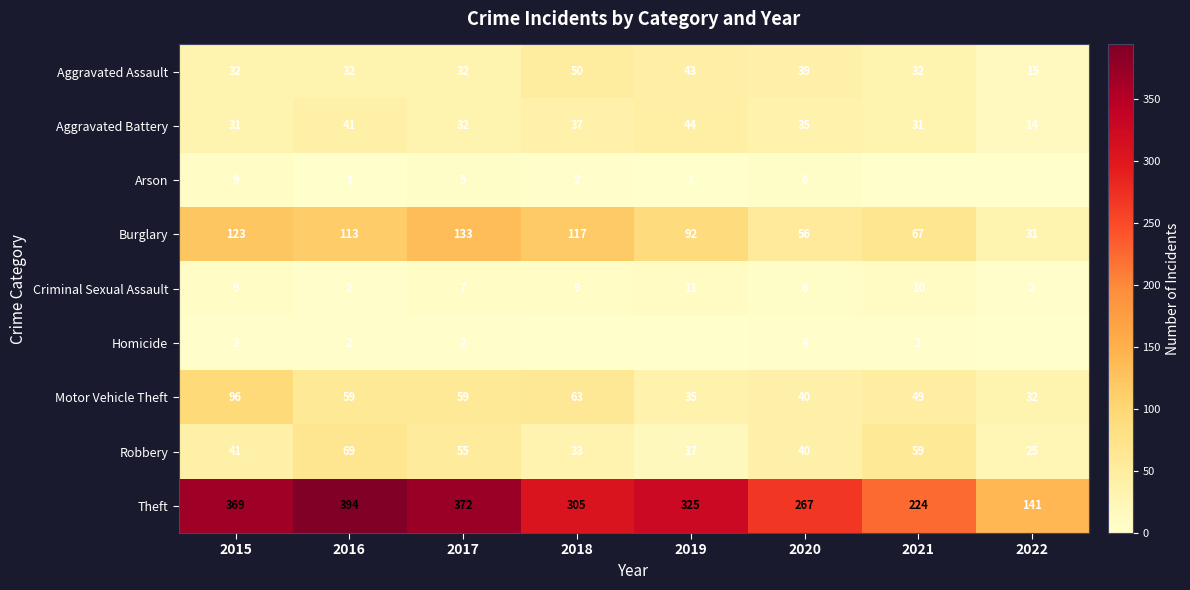

The Theft series shows 192 at 2018. True or false?

False